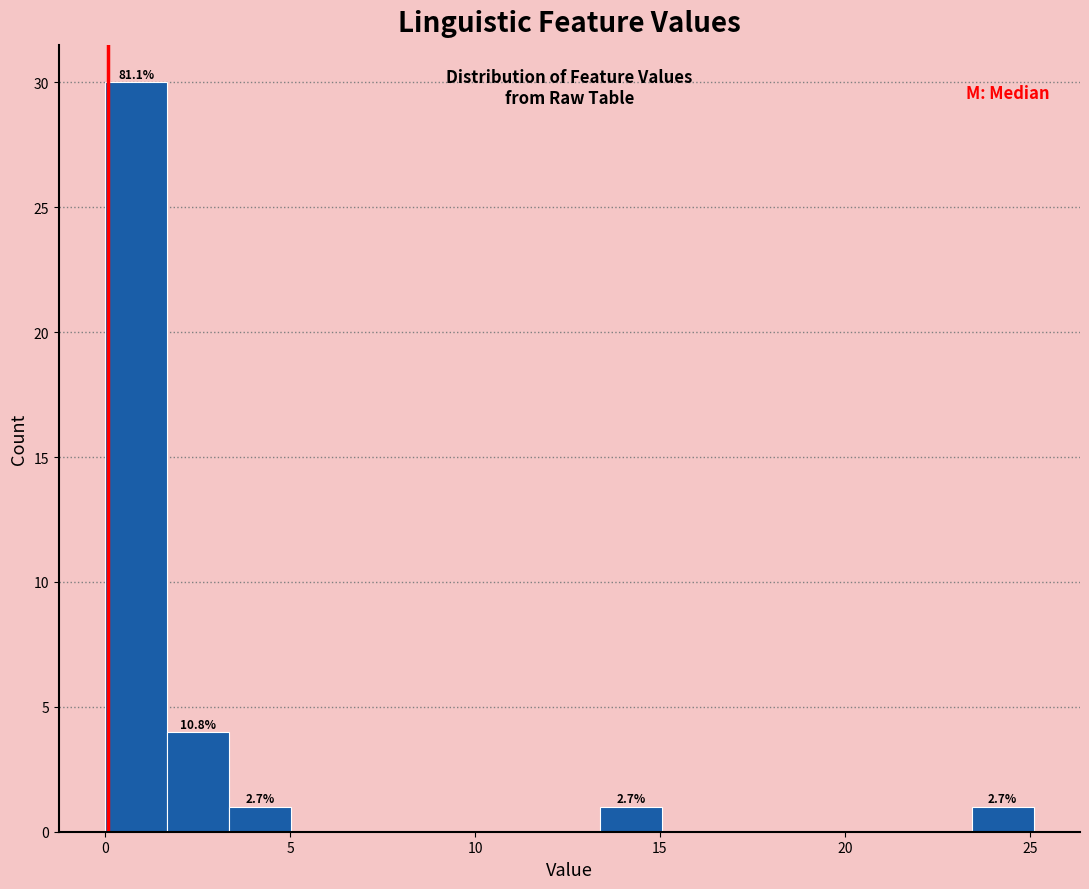

Read against the x-axis, roughly where is the centre of the tallest bar?

1.0